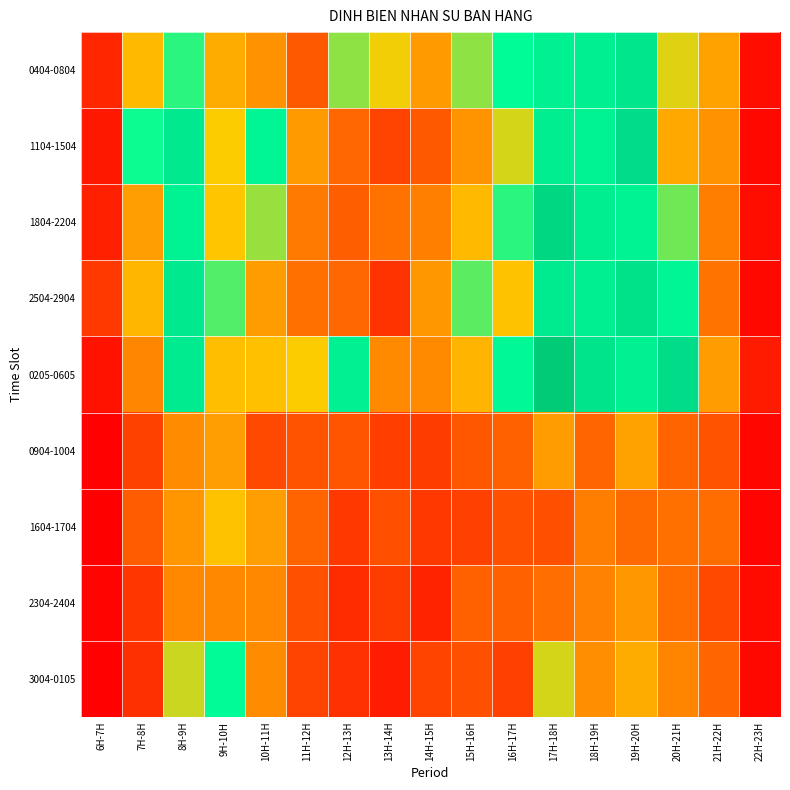

At which category is the sum across all series the highest?

17H-18H